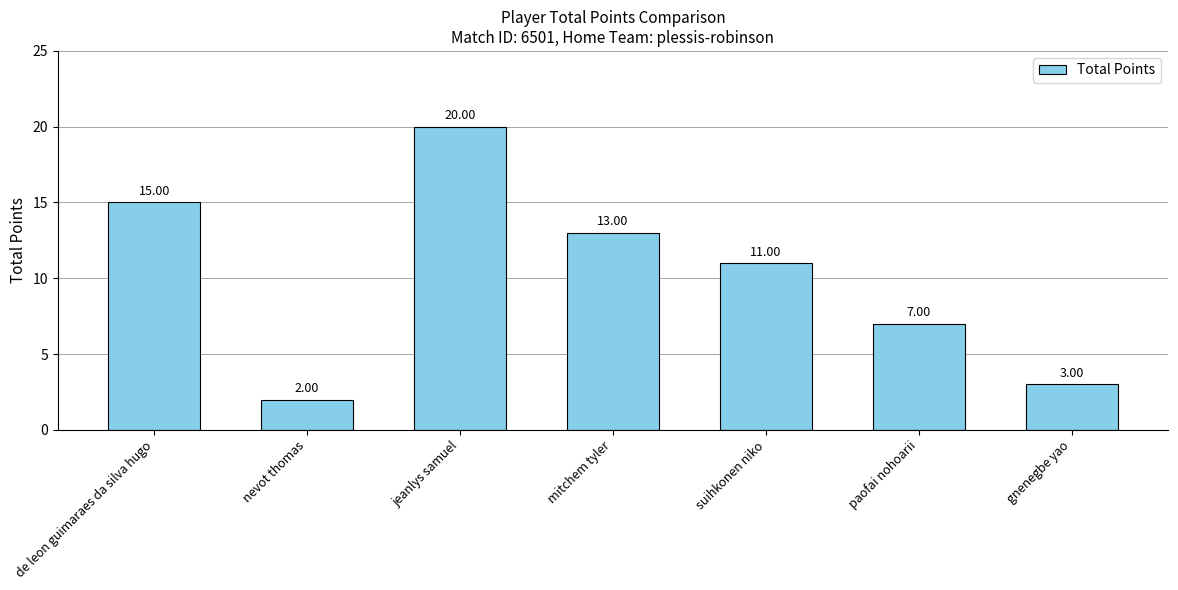

What is the maximum value shown in the chart?

20